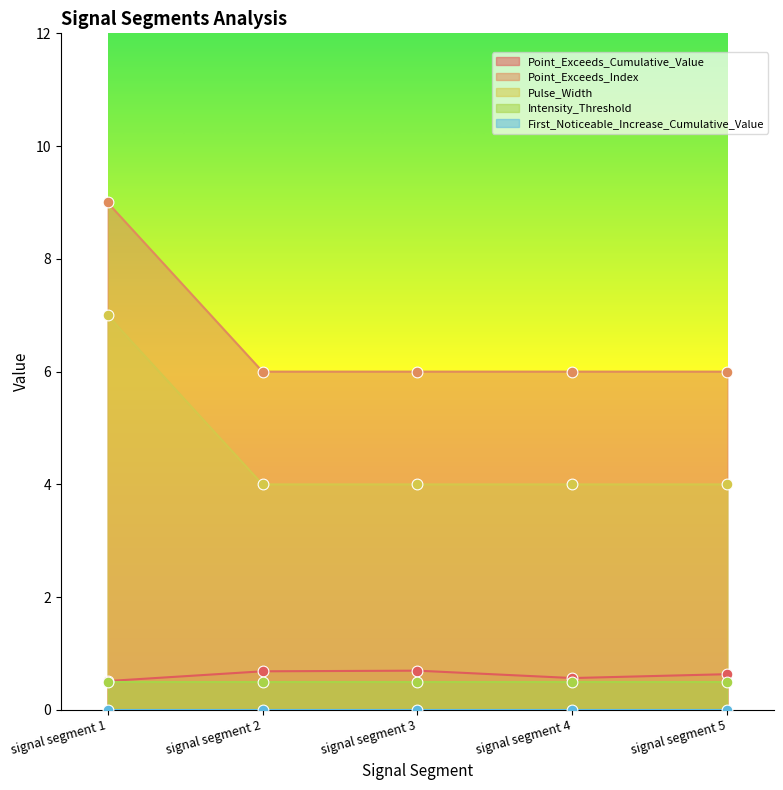

Is the value of Point_Exceeds_Index at signal segment 4 greater than the value of Pulse_Width at signal segment 2?

Yes